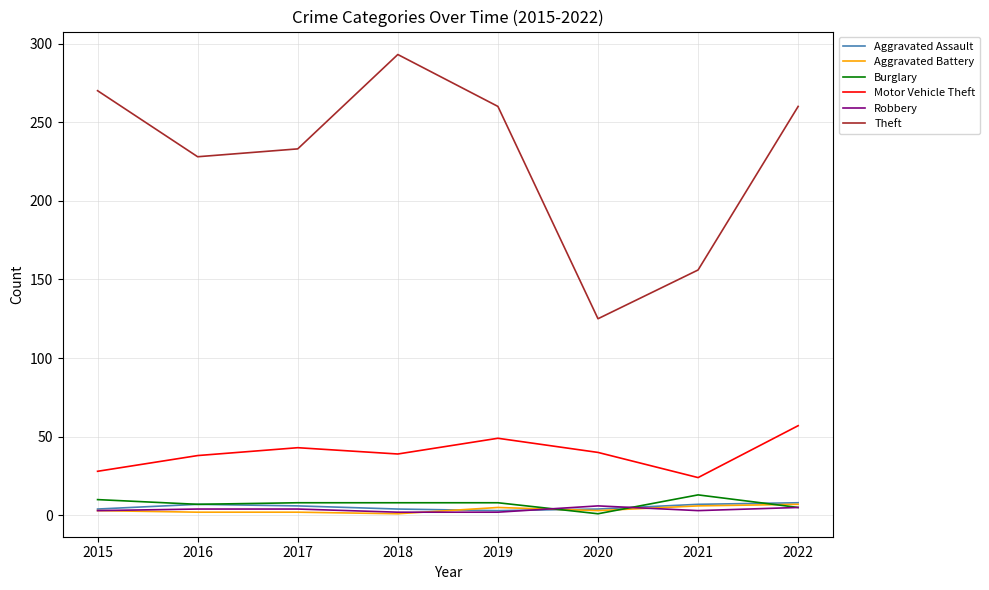

What are all the series names shown in the legend?

Aggravated Assault, Aggravated Battery, Burglary, Motor Vehicle Theft, Robbery, Theft